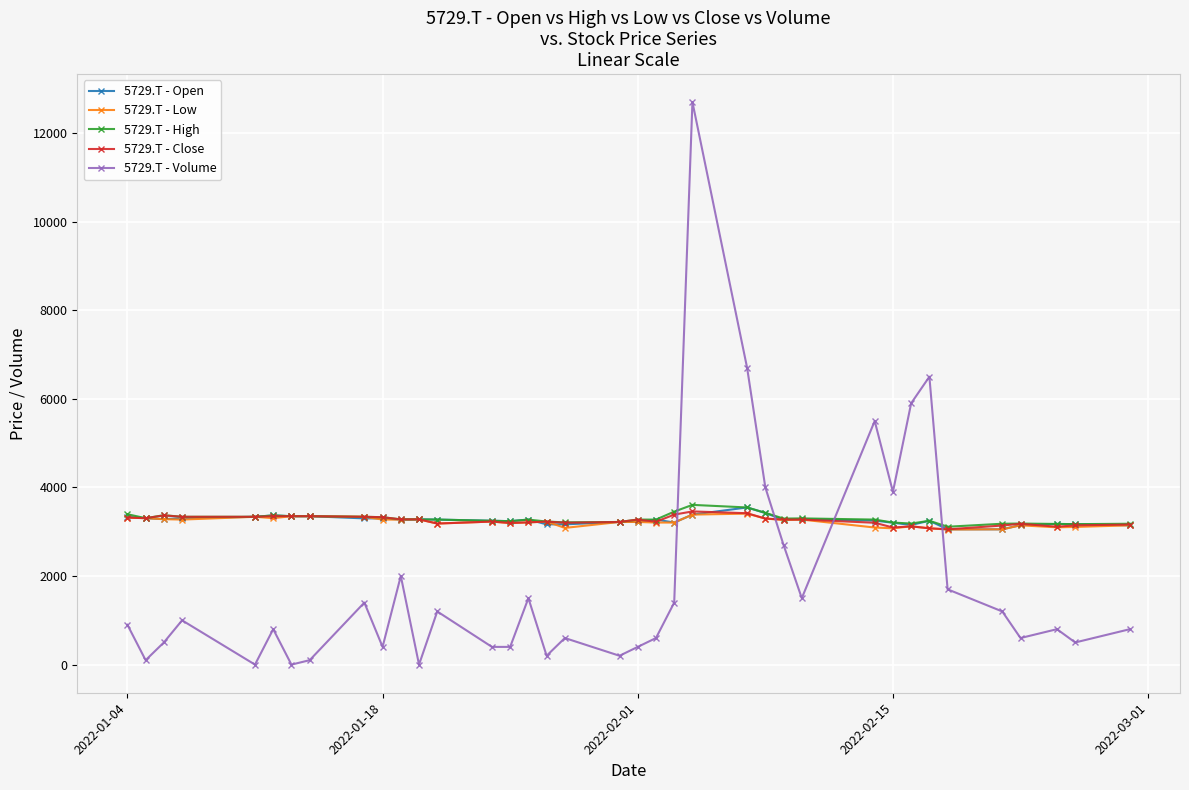

Which series has the largest range (max minus min)?

5729.T - Volume